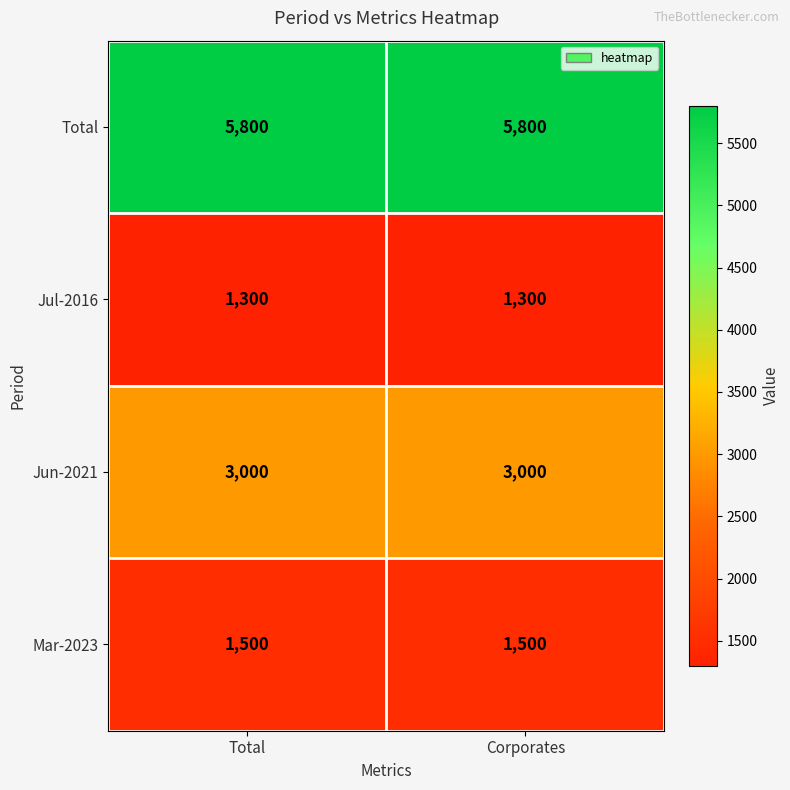

The Jun-2021 series shows 1163 at Total. True or false?

False